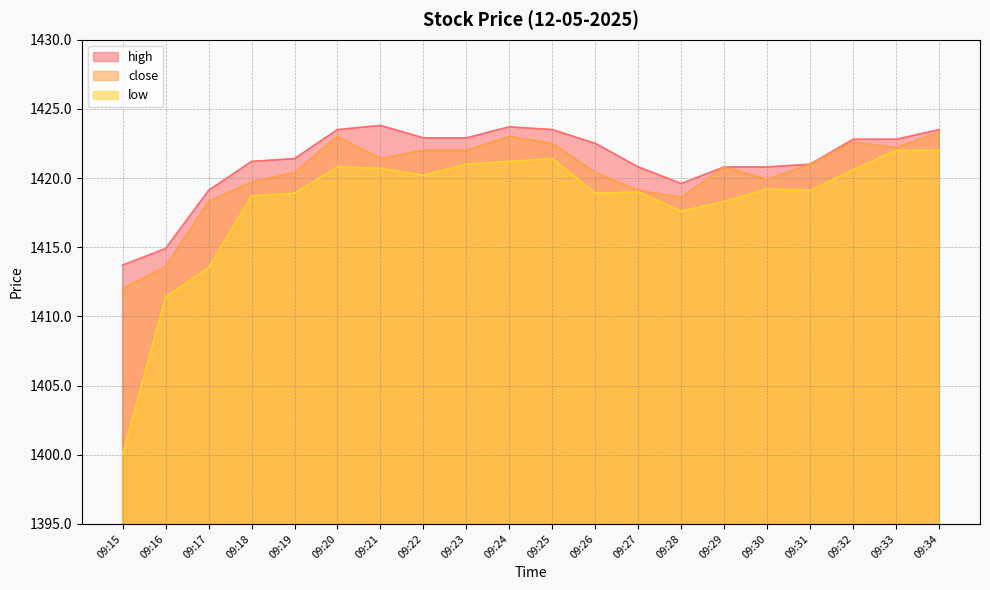

What are all the series names shown in the legend?

high, close, low